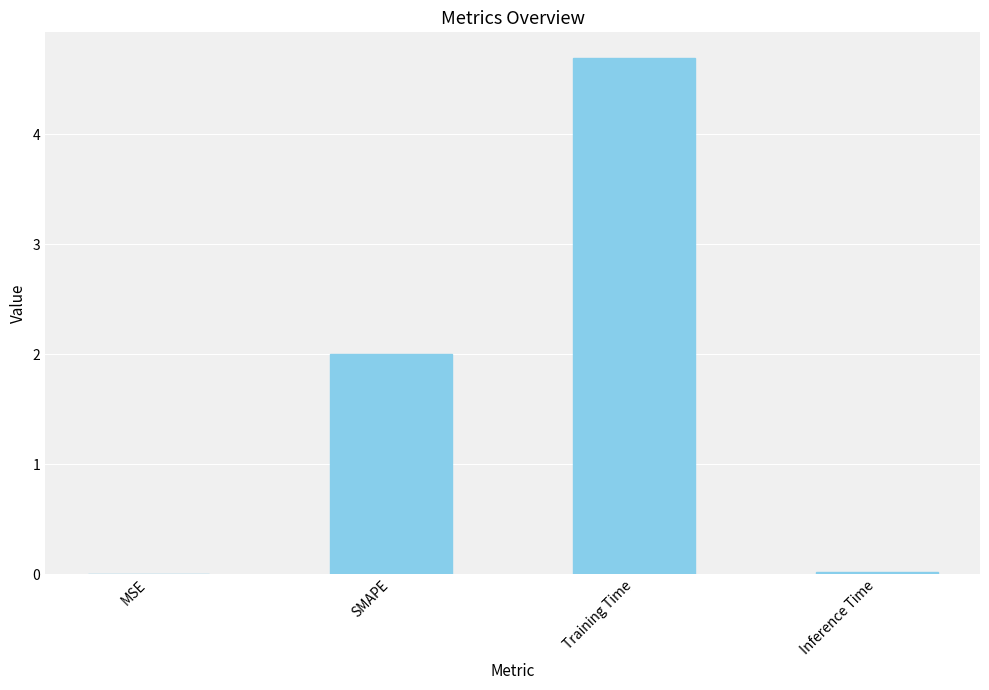

Between Training Time and Inference Time, which is larger?

Training Time